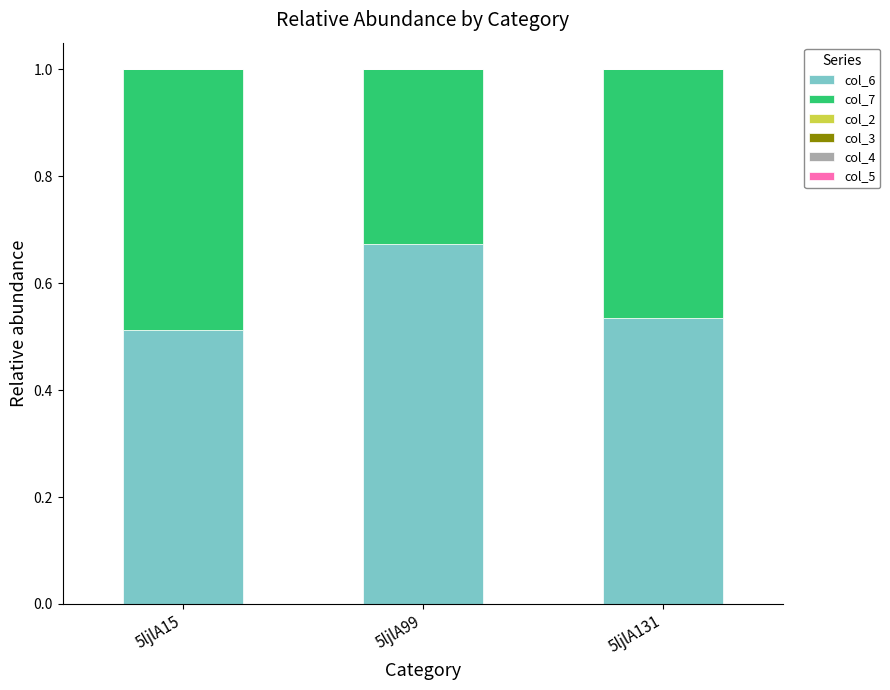

What is the total value across all series at 5ljlA15?

1.0